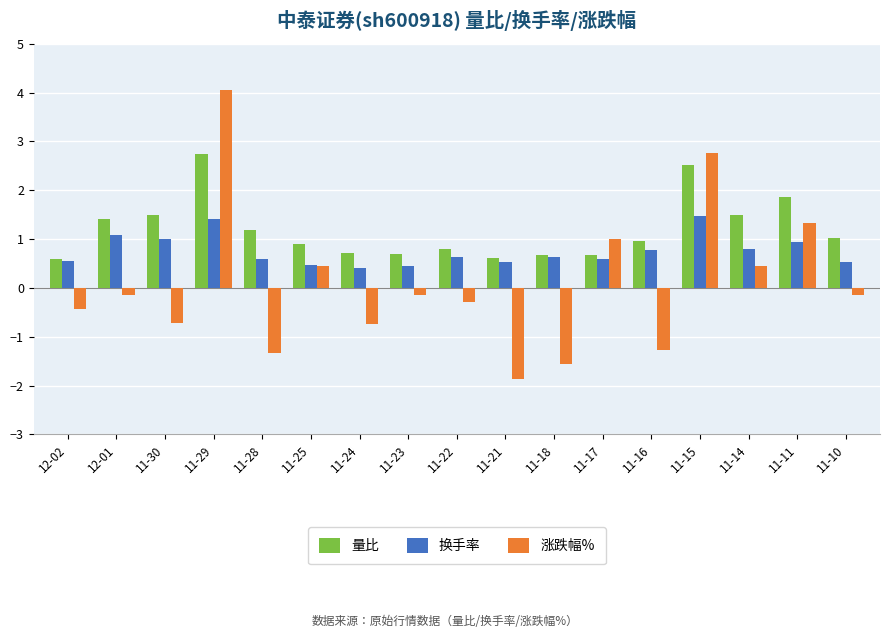

At which category does the chart reach its peak across all series?

11-29